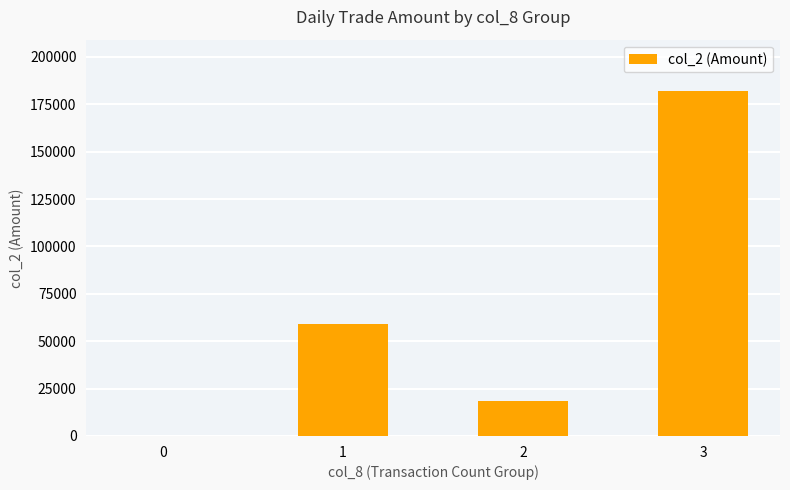

What is the sum of the values at 0 and 3?

181840